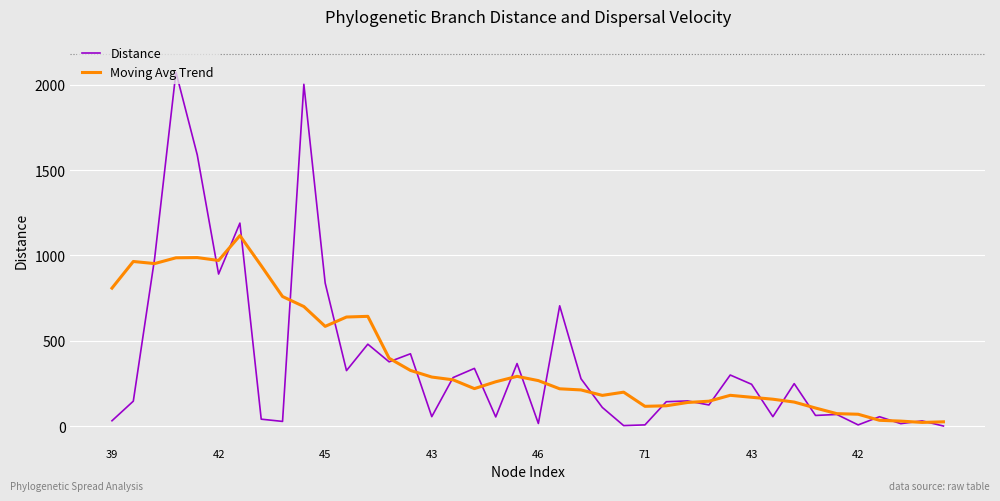

What is the greatest value displayed?

2073.2